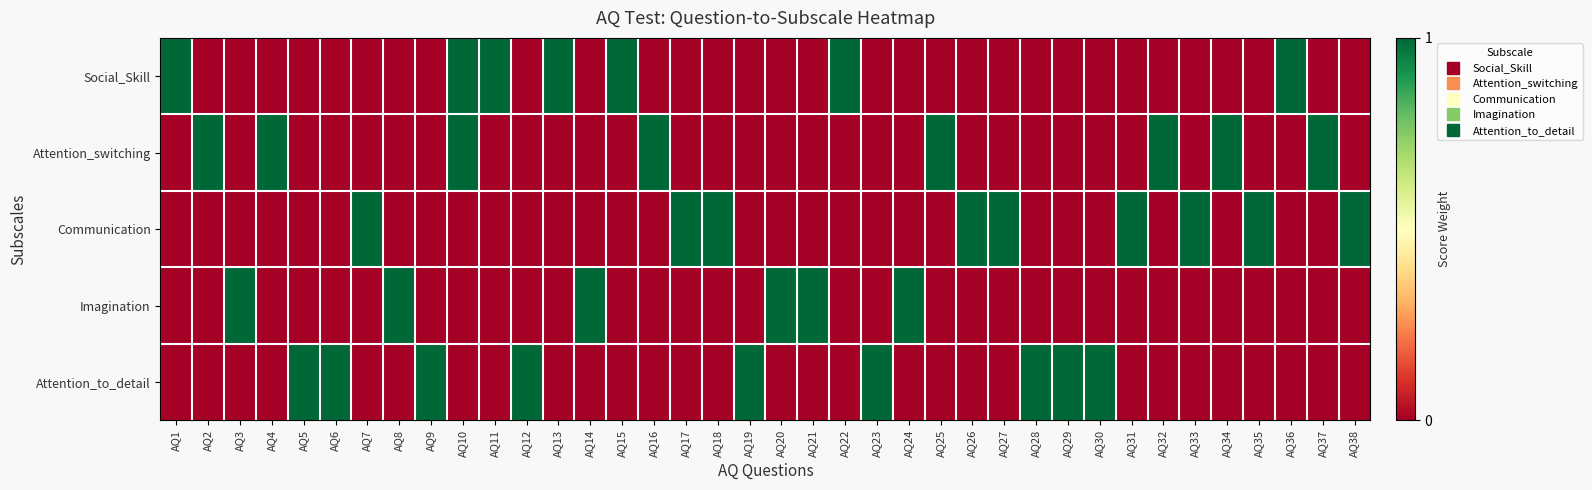

Rank the series at AQ36 from highest to lowest value.

Social_Skill, Attention_switching, Communication, Imagination, Attention_to_detail